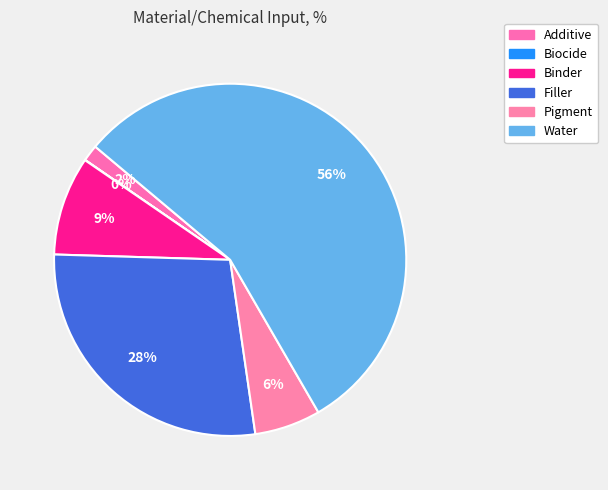

What is the largest slice in the pie chart?

Water